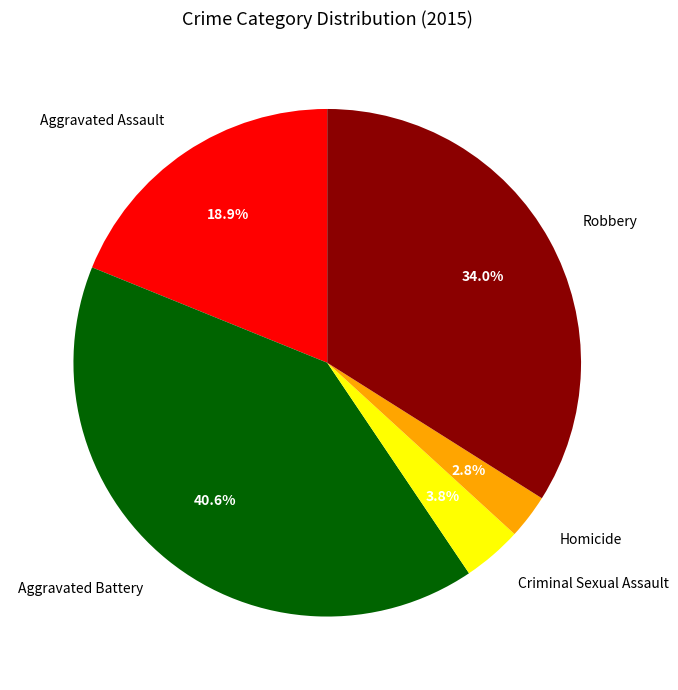

To the nearest percent, what is the difference between the Homicide and Criminal Sexual Assault slice percentages?

1%